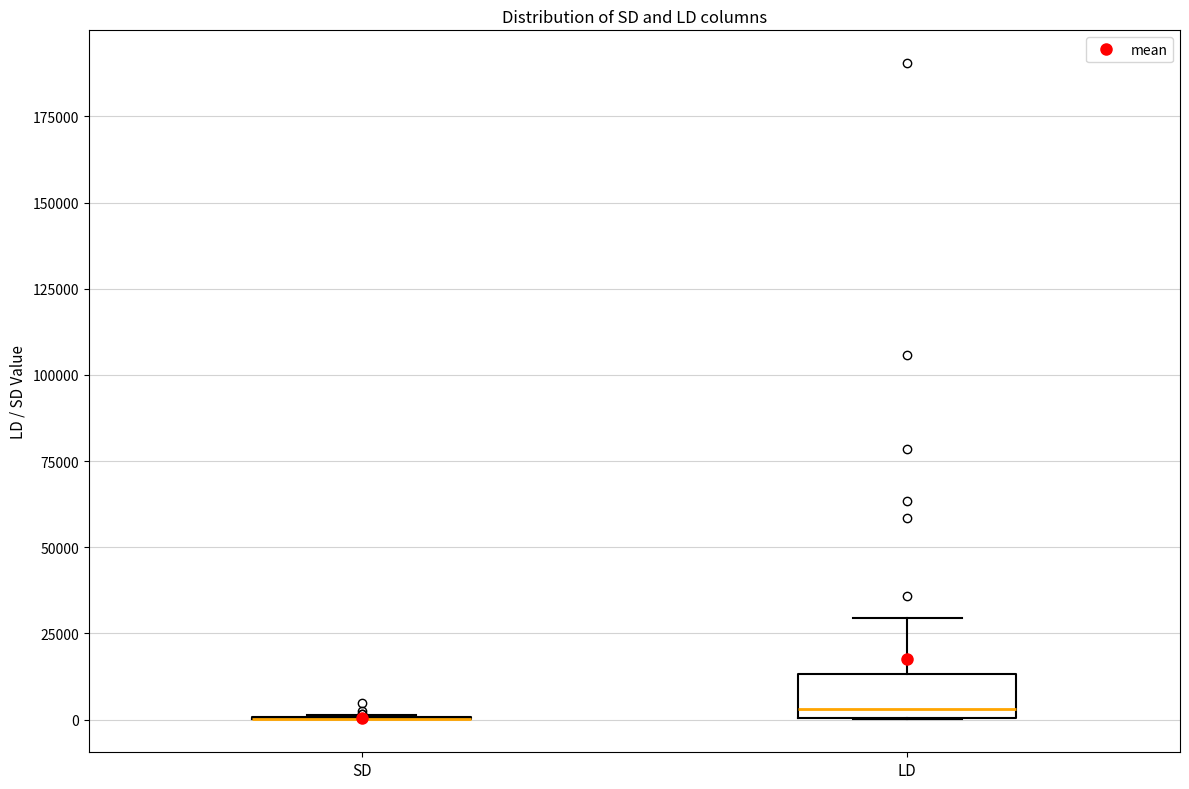

Comparing the boxes themselves (not the whiskers), which one is the tallest?

LD